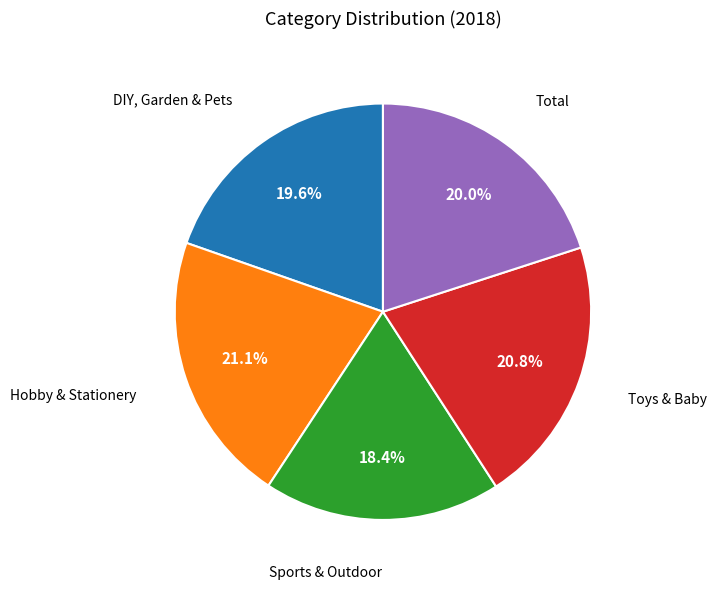

Is there a majority slice in this chart?

No